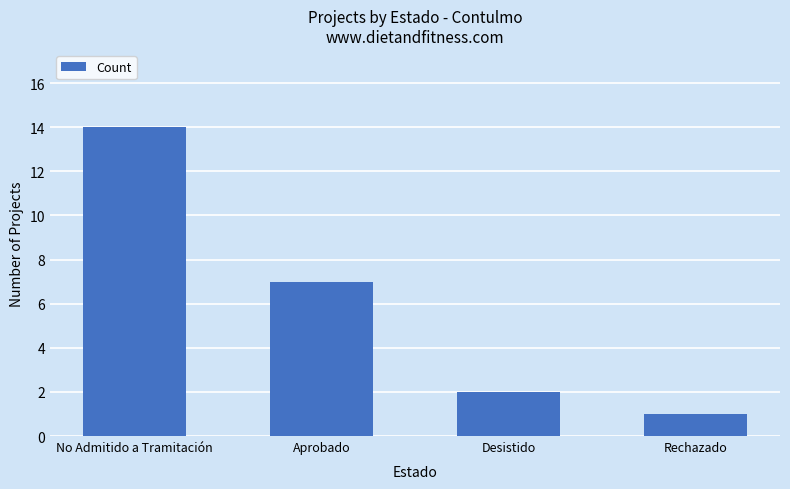

Which has a higher value, Desistido or Aprobado?

Aprobado